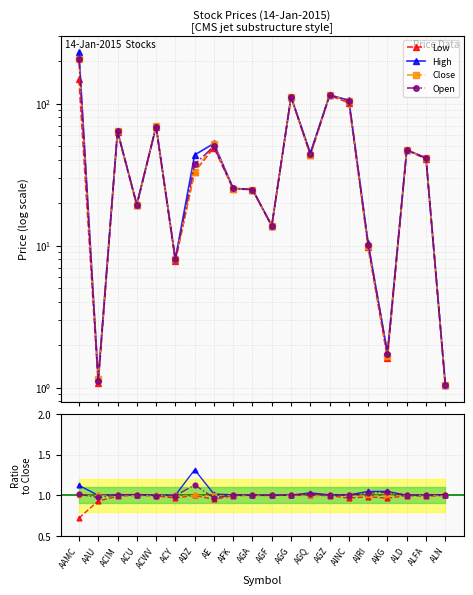

How many lines are shown in the chart?

4